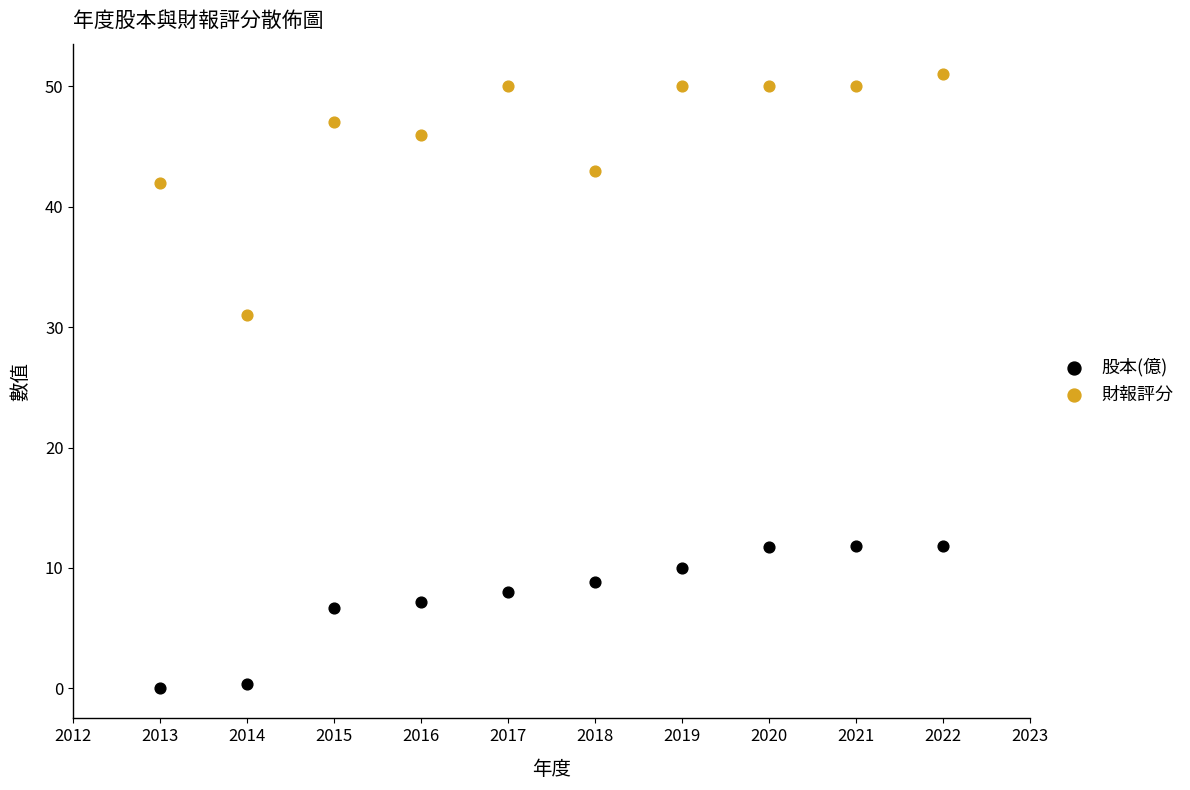

Across all data points, what is the range of X values (max minus min)?

9.0